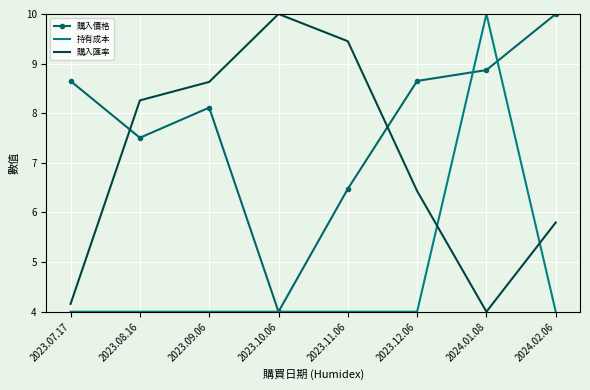

Is the value of 購入匯率 at 2023.11.06 greater than the value of 持有成本 at 2023.10.06?

Yes